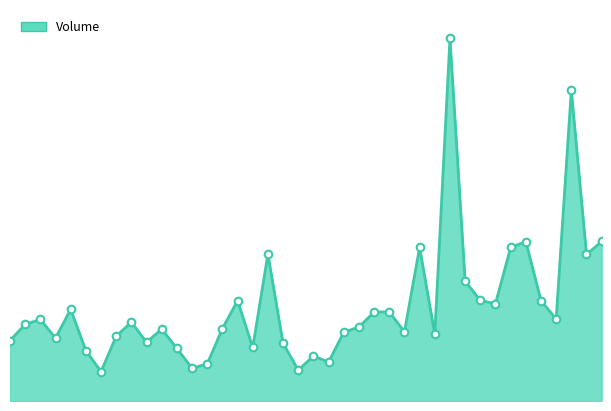

Is this an area chart (filled region under the line)?

Yes